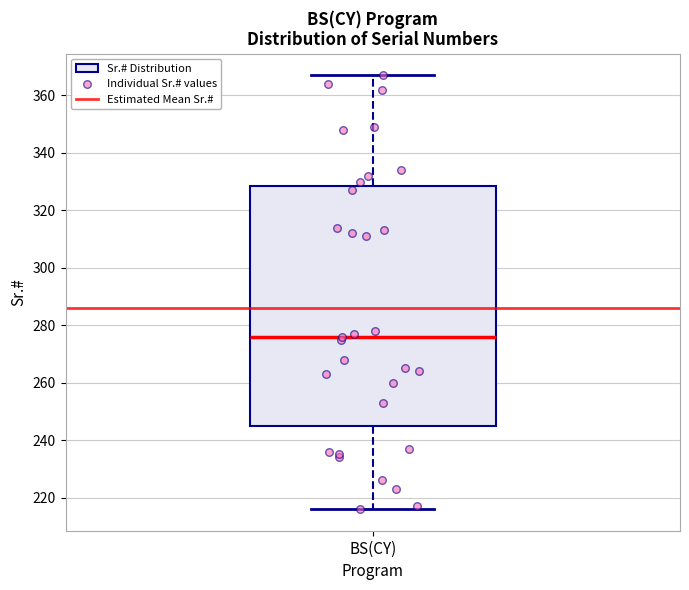

Transcribe this box plot: give where the median line is, the range the box spans, and where the two whiskers end, as read against the y-axis. The values are not printed on the chart, so give them approximately, as read against the axis.

median 276, box 246 to 328, whiskers 216 to 368